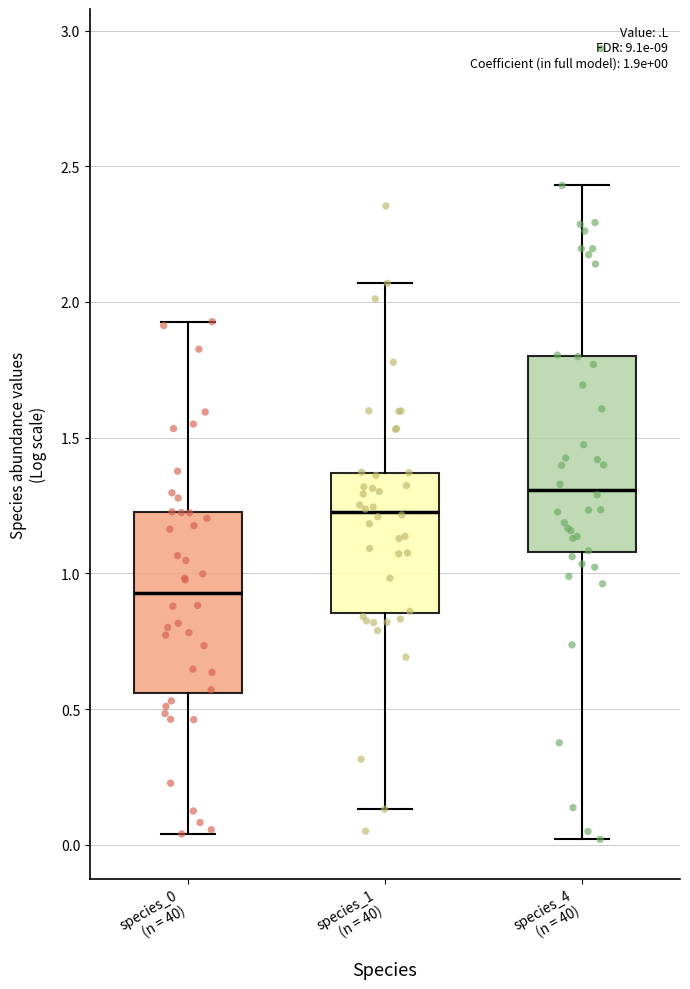

Which box is the tallest, from its lower edge to its upper edge?

species_4 (n = 40)